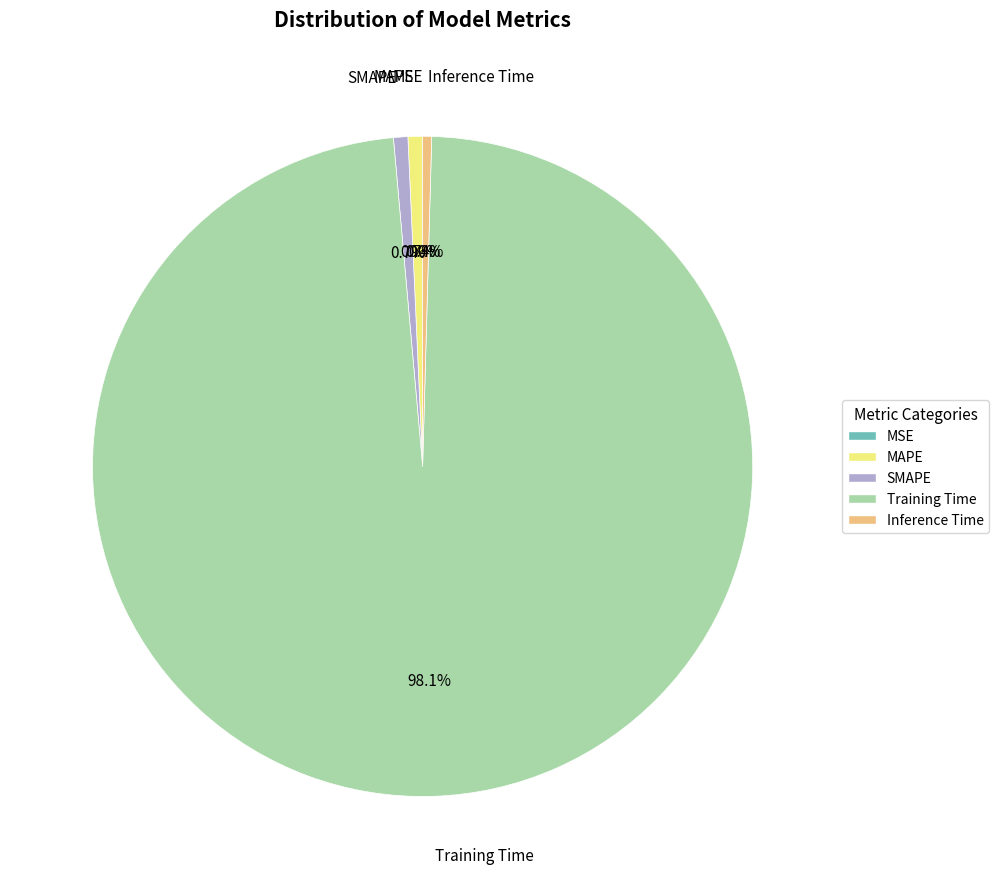

What percentage is the Training Time slice, to the nearest percent?

98%